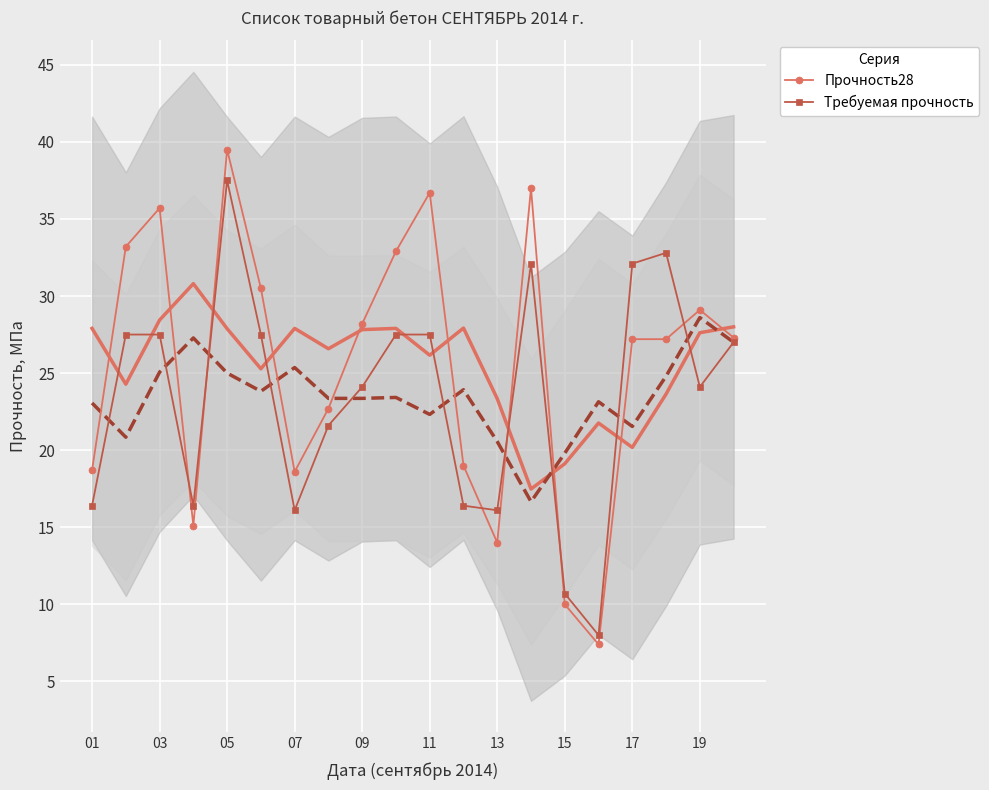

What is the average value of the Требуемая прочность series?

23.4